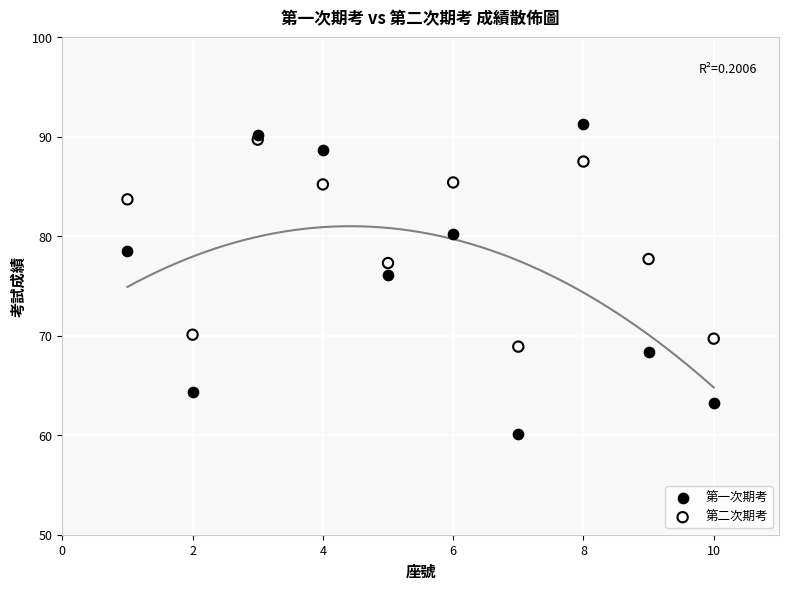

Which series contains the lowest Y value?

第一次期考